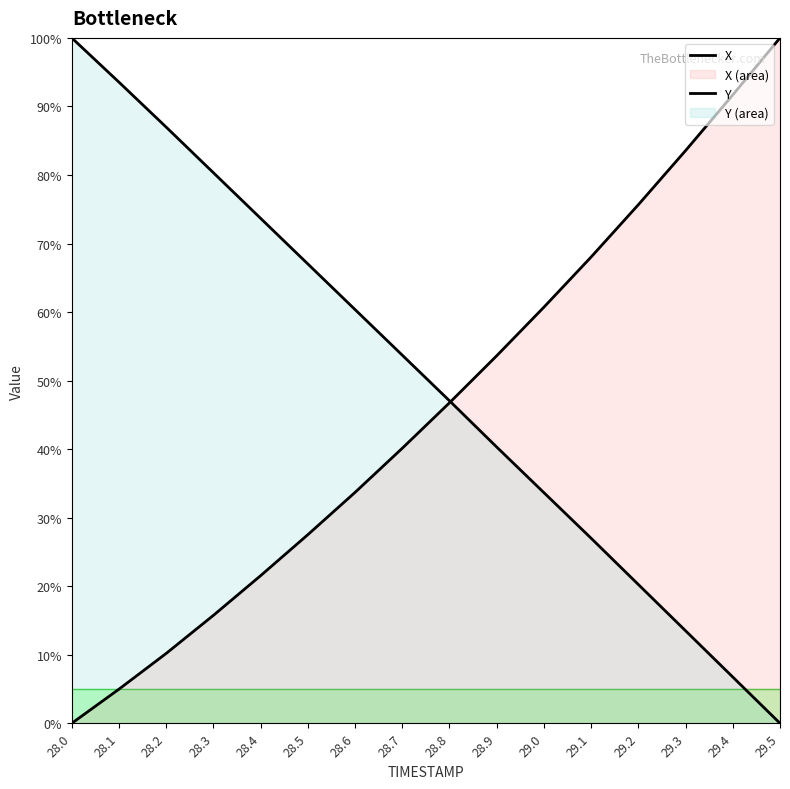

Reading left to right, list all the values displayed in this chart.

X: 0.0	5.0	10.2	15.8	21.5	27.5	33.7	40.1	46.8	53.6	60.7	68.0	75.7	83.6	91.7	100.0
Y: 100.0	93.5	87.0	80.3	73.7	67.0	60.4	53.7	47.1	40.3	33.7	27.0	20.2	13.5	6.7	0.0